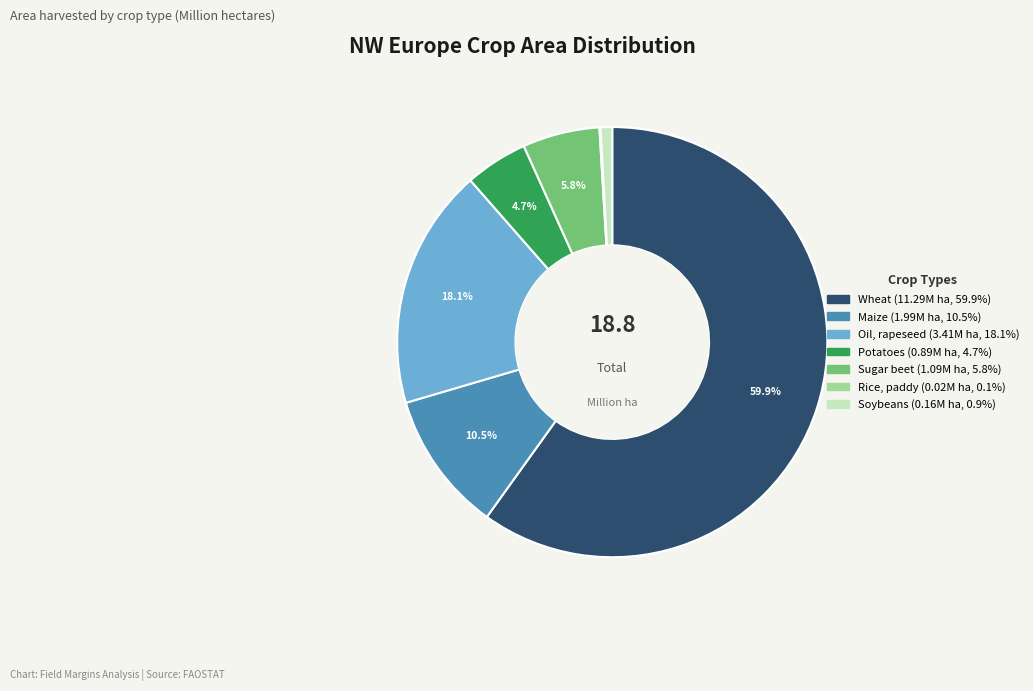

Which category has the biggest portion of the pie?

Wheat